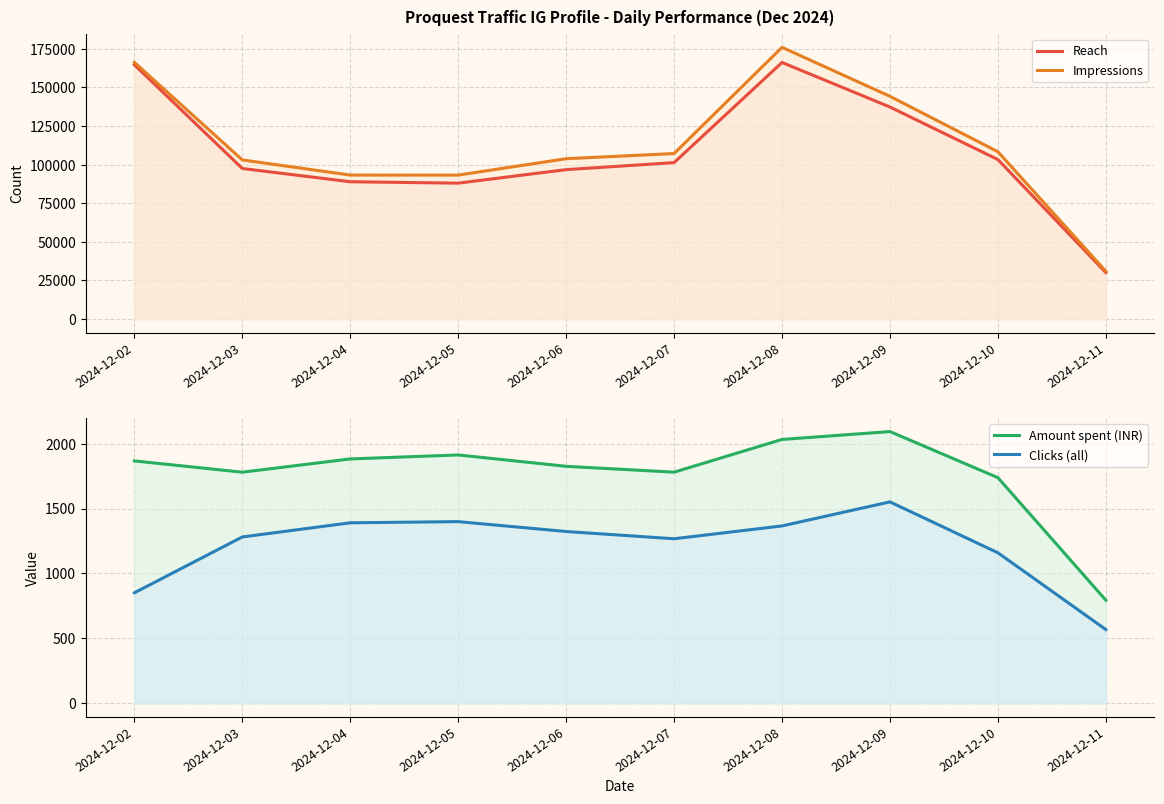

What are all the series names shown in the legend?

Reach, Impressions, Amount spent (INR), Clicks (all)